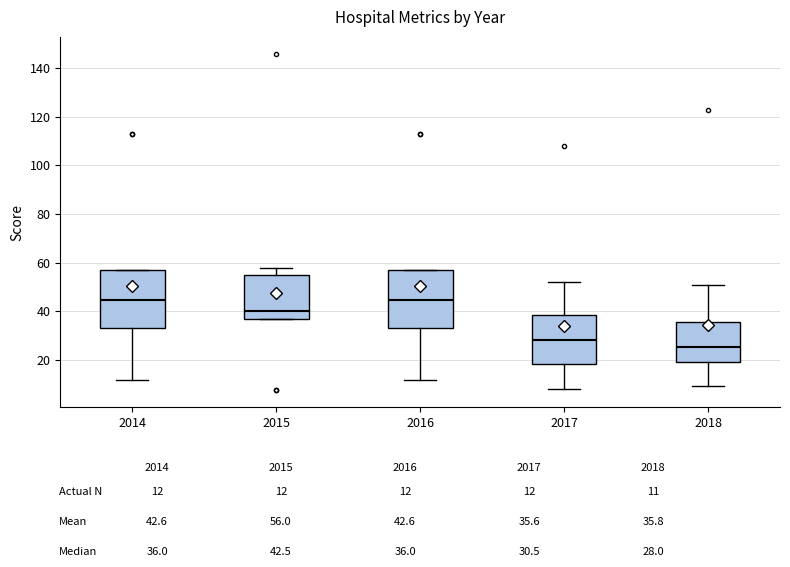

Reading left to right, read every box against the y-axis: the position of its median line, the range the box covers, and the ends of its whiskers. The values are not printed on the chart, so give them approximately, as read against the axis.

2014: median 44, box 34 to 58, whiskers 12 to 58
2015: median 40, box 38 to 56, whiskers 38 to 58
2016: median 44, box 34 to 58, whiskers 12 to 58
2017: median 28, box 18 to 38, whiskers 8 to 52
2018: median 26, box 20 to 36, whiskers 10 to 52